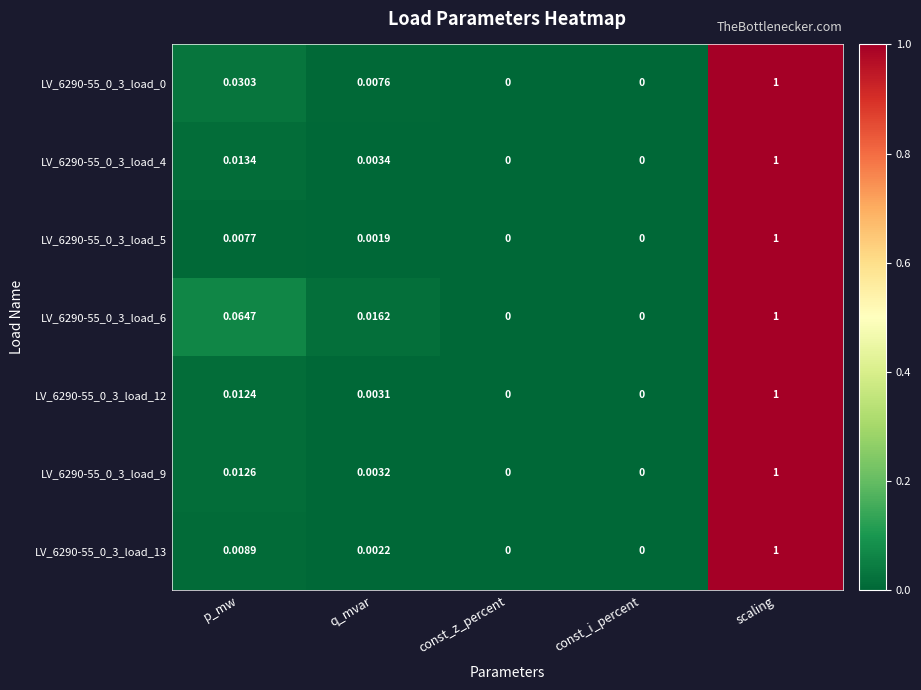

At which category is the sum across all series the highest?

scaling